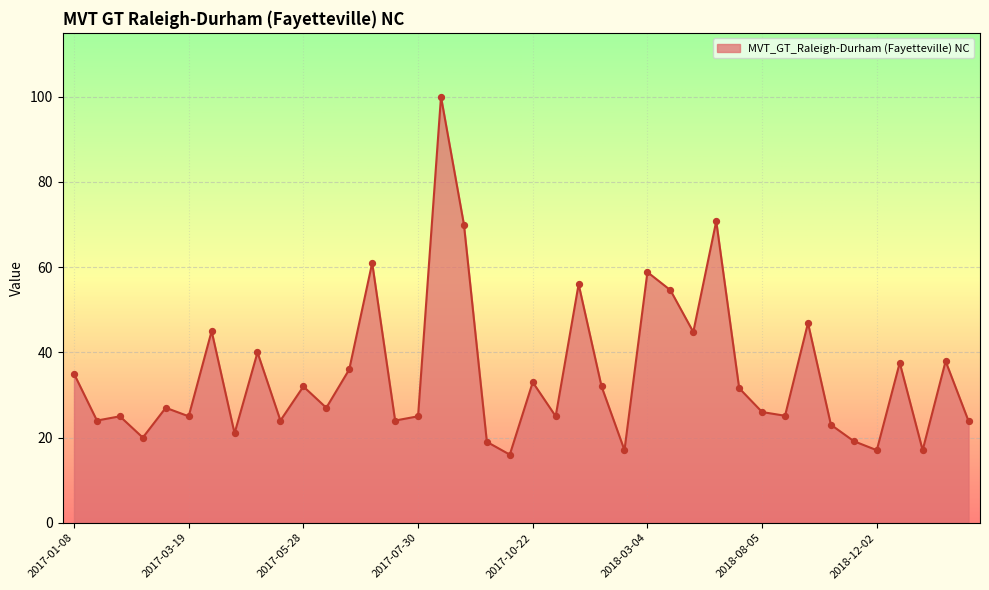

What is the difference between the maximum and minimum values?

84.0